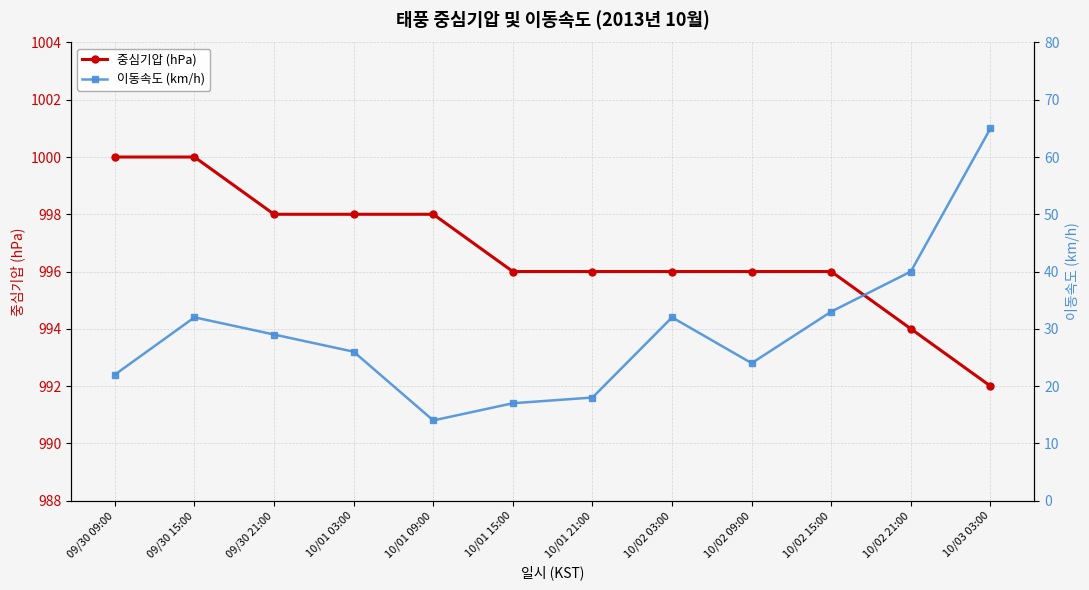

Rank the series at 10/01 15:00 from lowest to highest value.

이동속도 (km/h), 중심기압 (hPa)